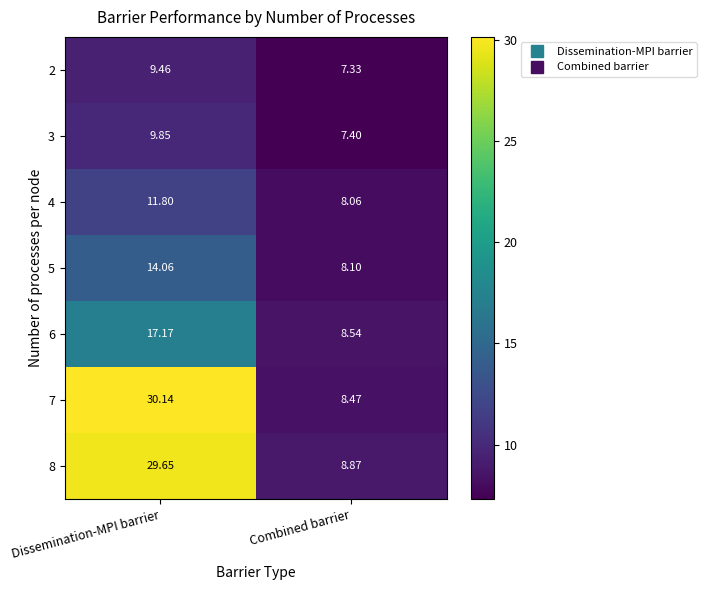

How many data points does each series have?

2